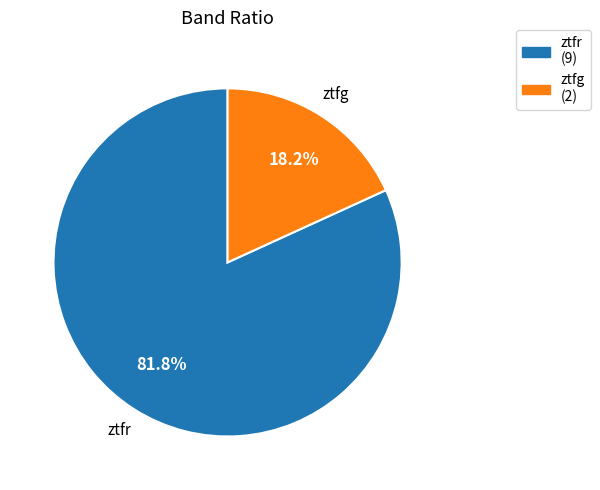

True or false: ztfr accounts for 82% of the total.

True